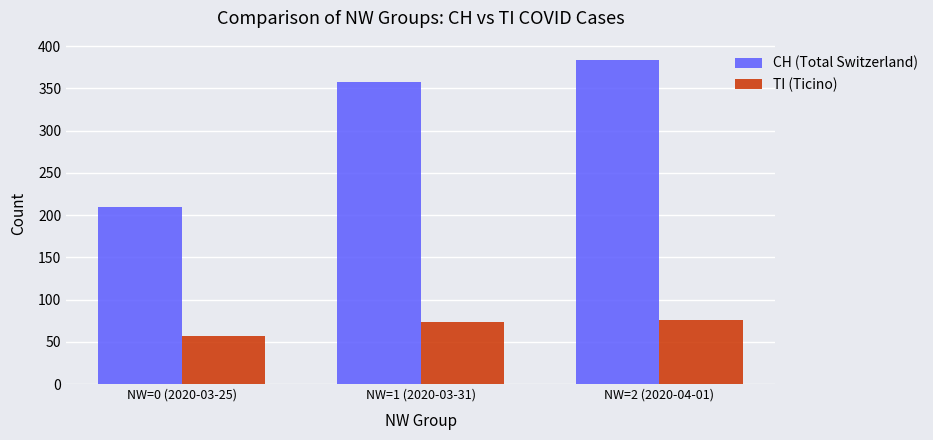

Which series has the largest range (max minus min)?

CH (Total Switzerland)